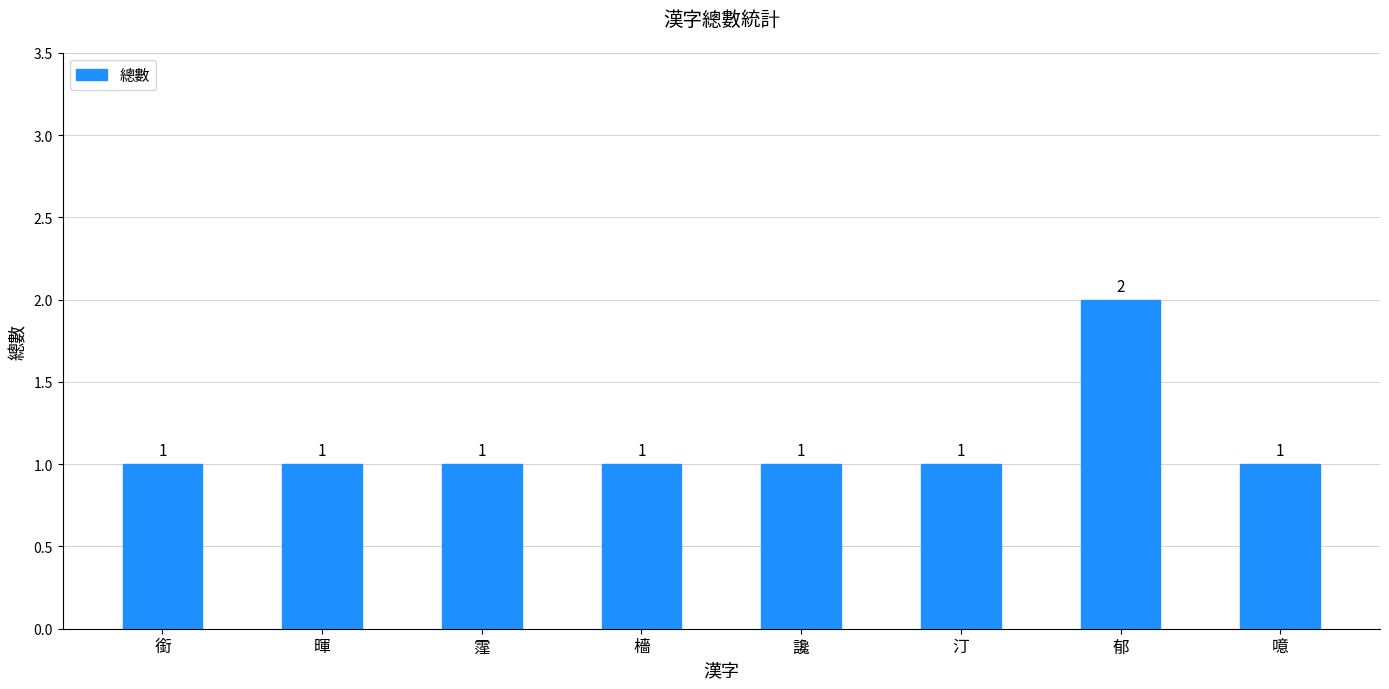

What is the label of the 4th bar from the left?

檣